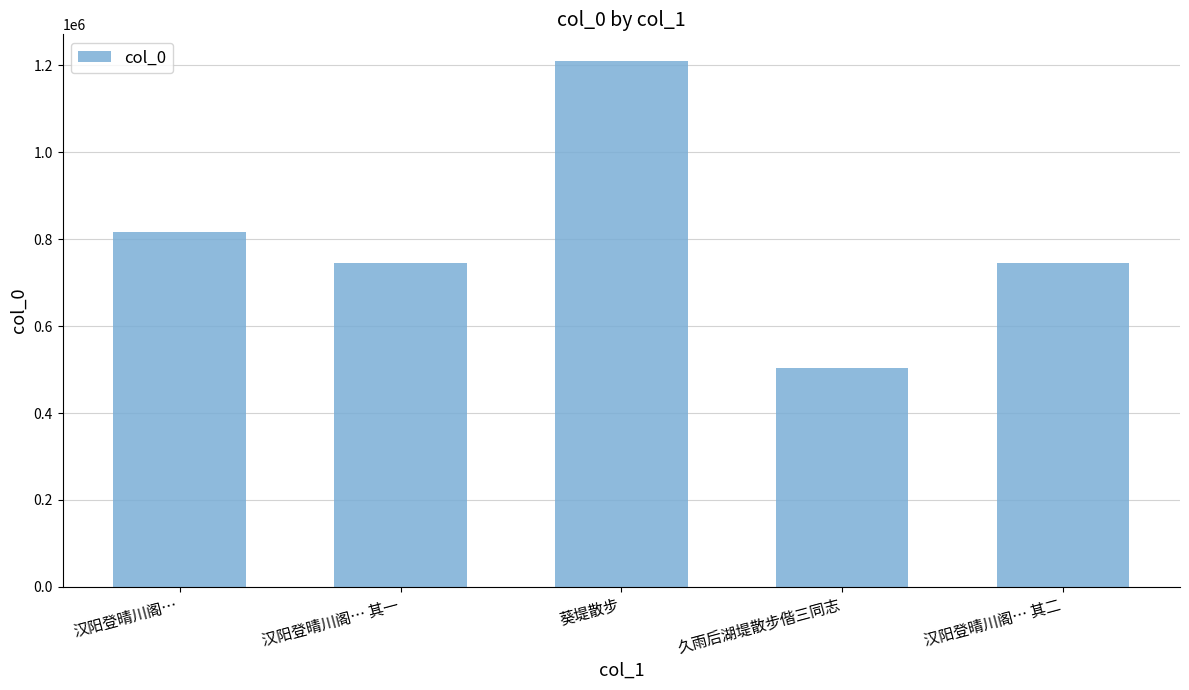

Is it true that the value at 汉阳登晴川阁… 其二 is 746207?

True